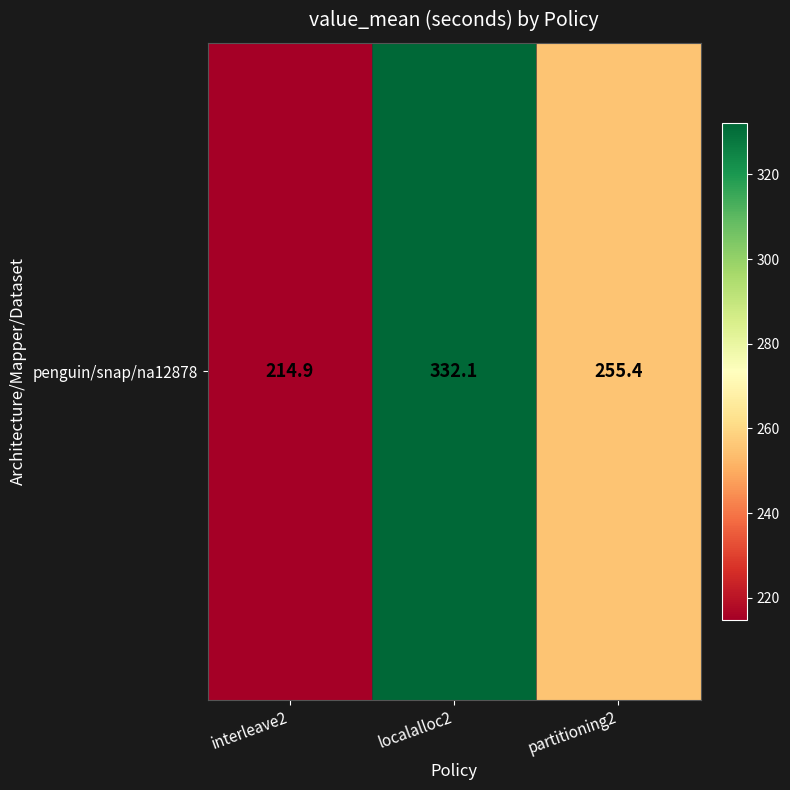

The chart shows a value of 255.4 at partitioning2. True or false?

True